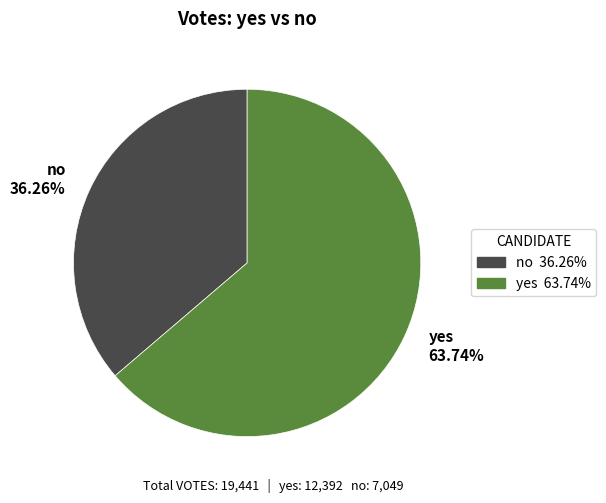

To the nearest percent, what is the combined percentage of no and yes?

100%